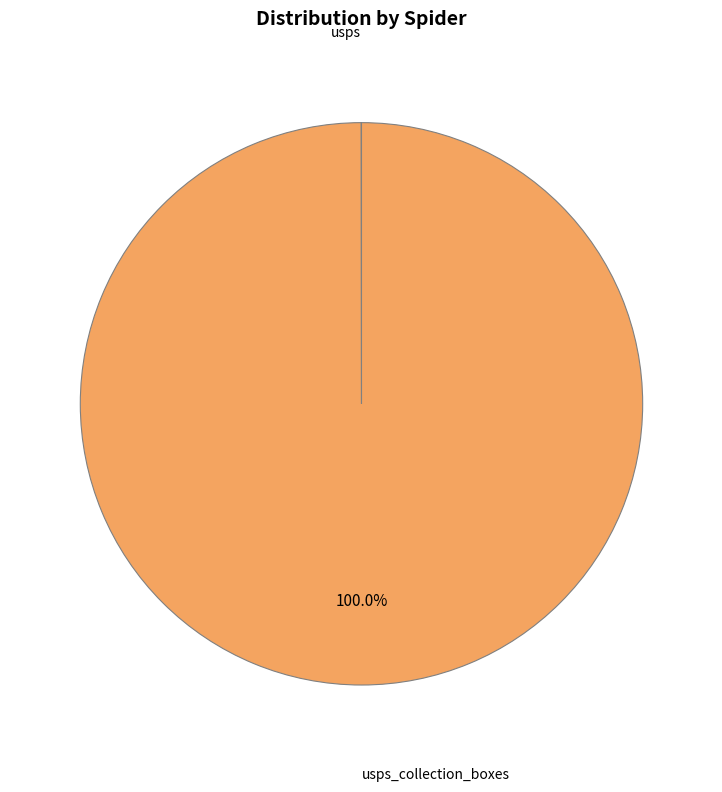

To the nearest percent, what is the average slice percentage?

50%